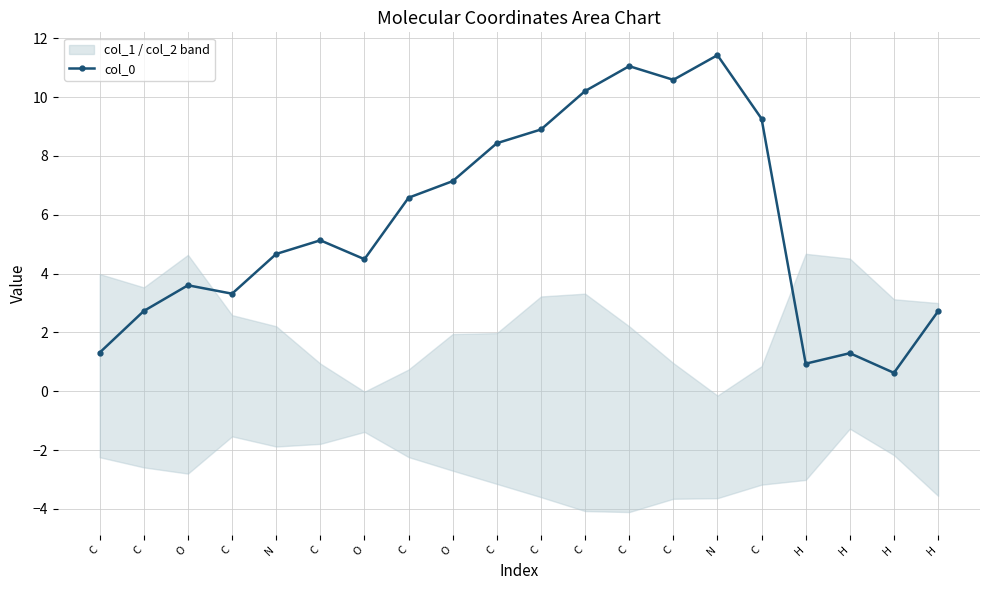

Reading right to left, list all the values displayed in this chart.

2.7	0.6	1.3	0.9	9.3	11.4	10.6	11.1	10.2	8.9	8.4	7.1	6.6	4.5	5.1	4.7	3.3	3.6	2.7	1.3